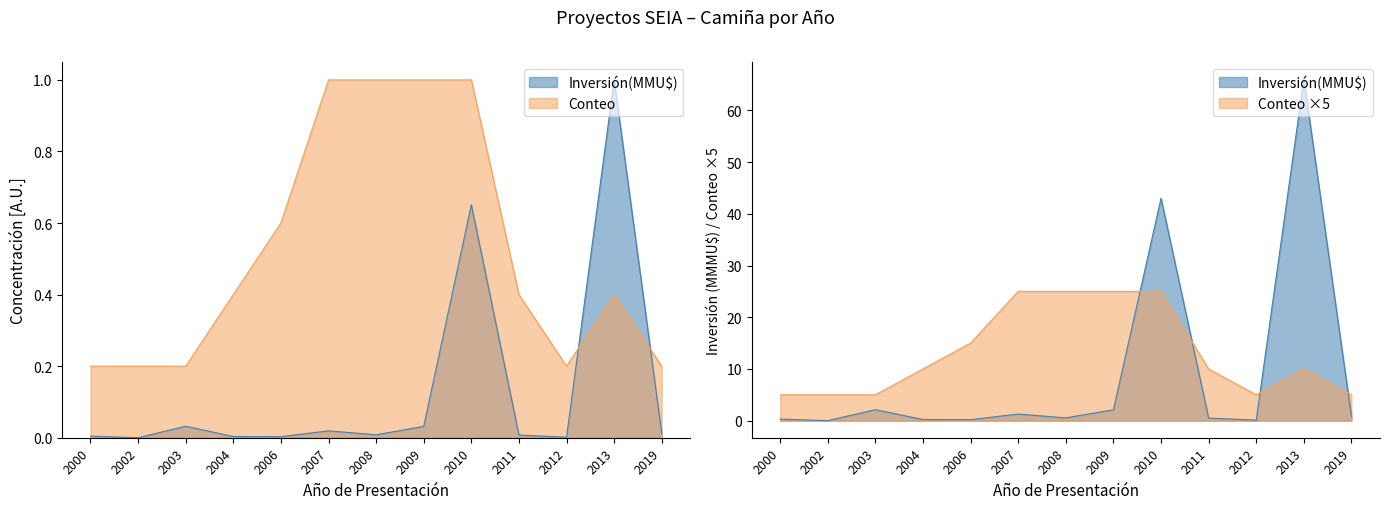

What is the value of the Conteo point at the 7th from the left?

1.0